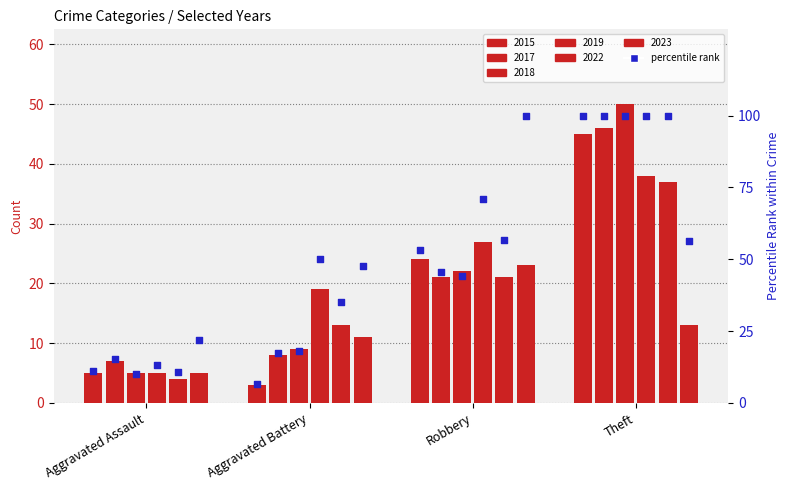

Which series contains the highest Y value?

2018